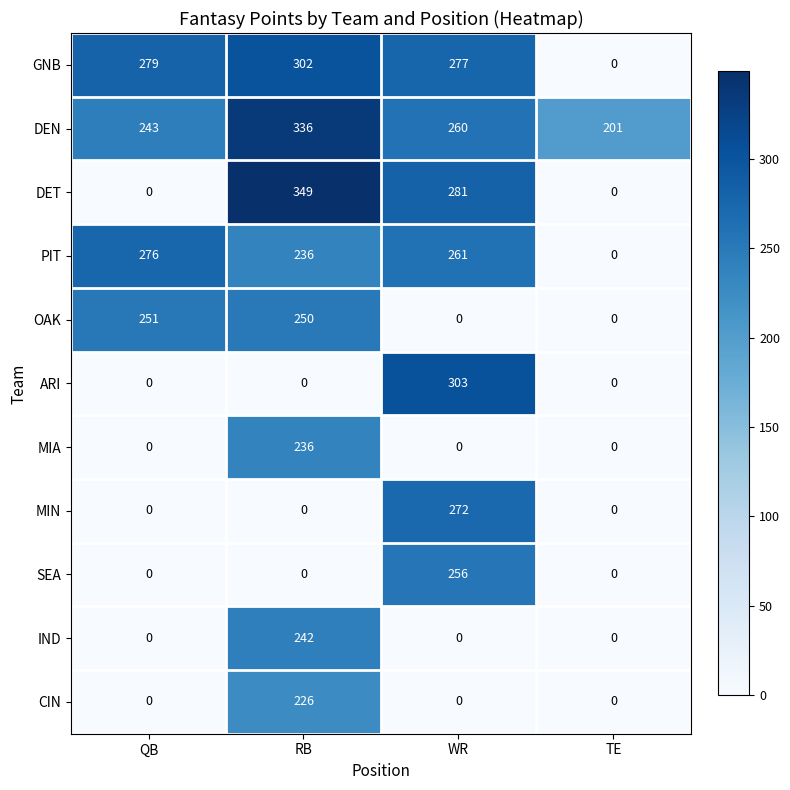

True or false: DEN has a value of 568 at RB.

False